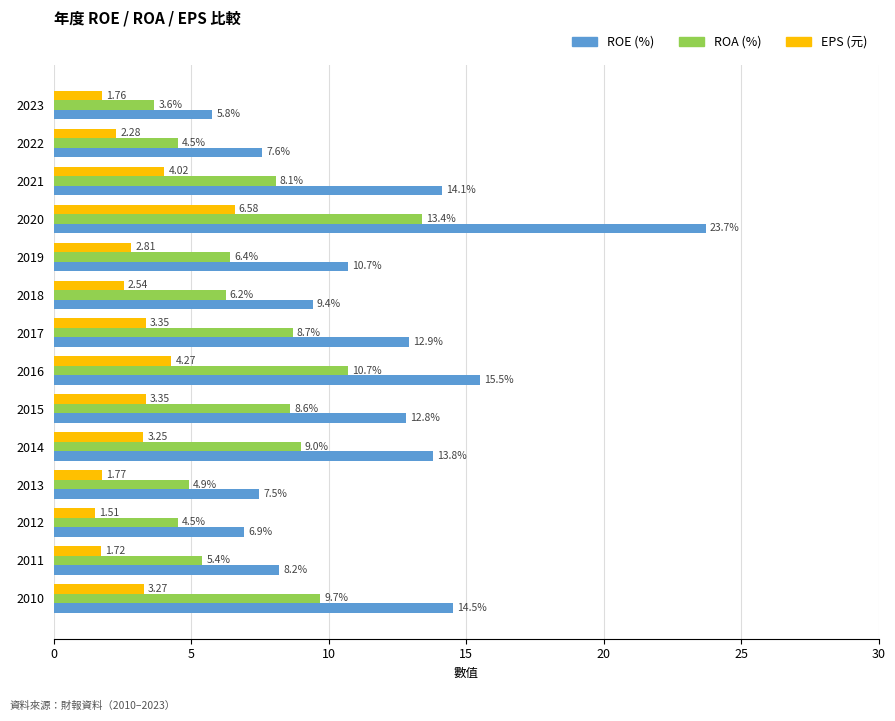

What is the sum of the ROE (%) values at 2012 and 2022?

14.5